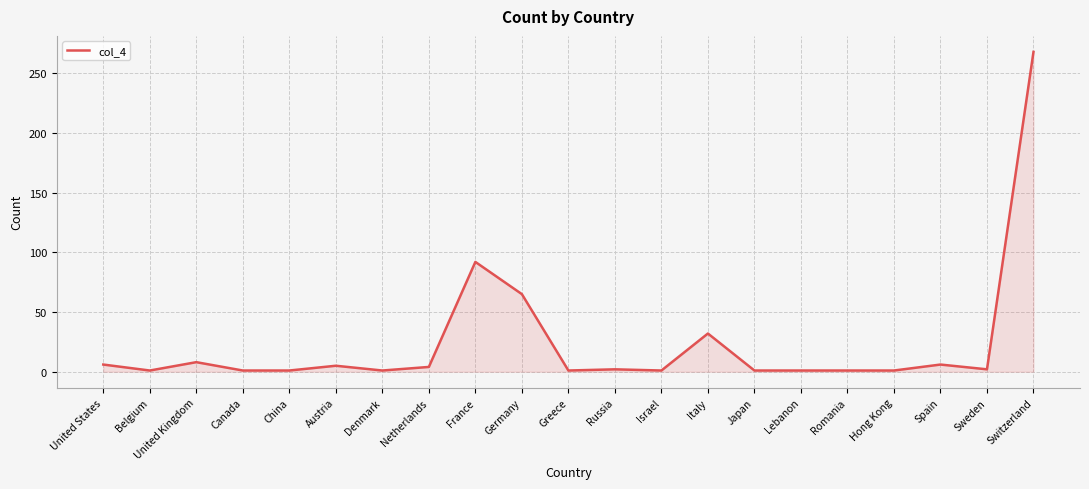

What is the ratio of the value at Italy to the value at France?

0.3